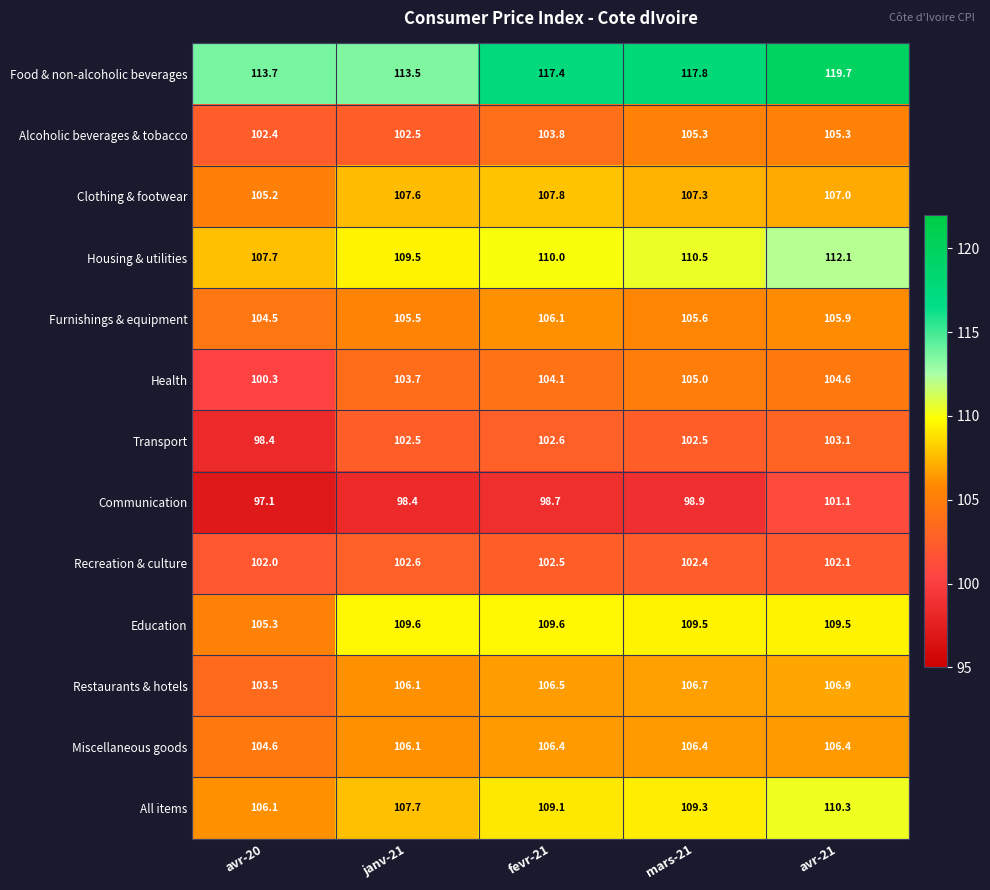

What is the sum of all Food & non-alcoholic beverages values?

582.1